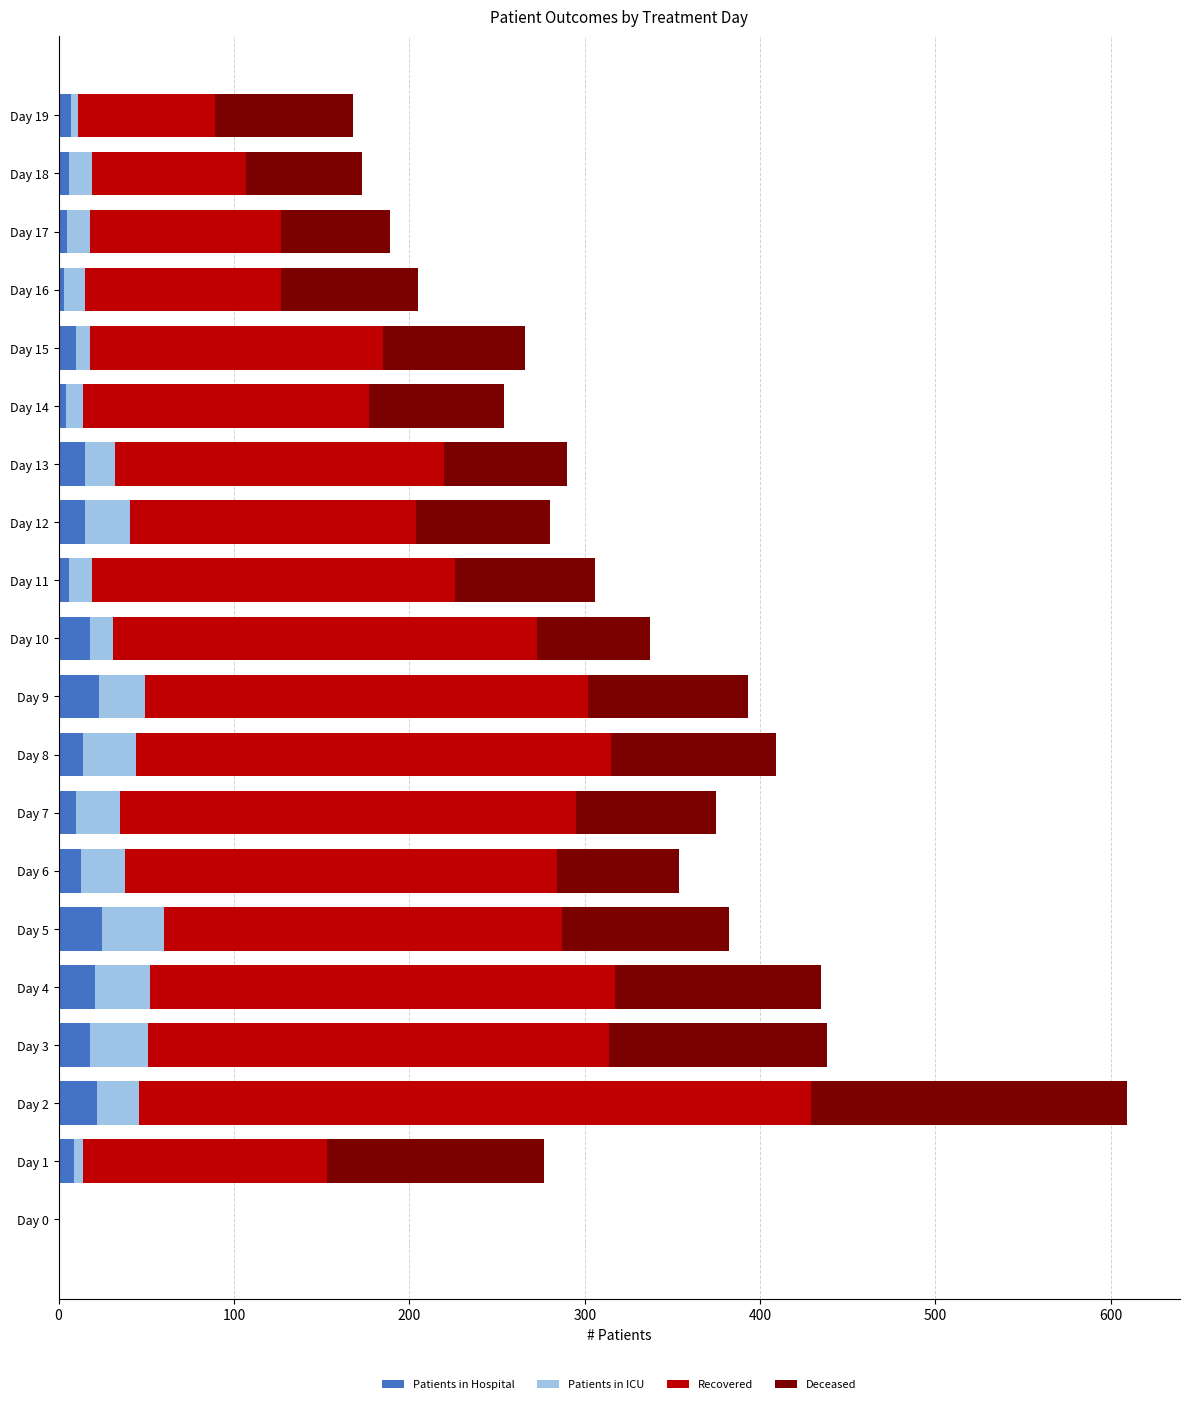

At which category is the sum across all series the highest?

Day 2